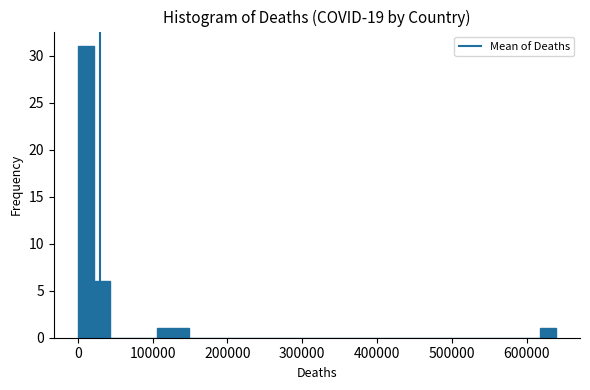

Read against the x-axis, roughly where is the centre of the tallest bar?

10000